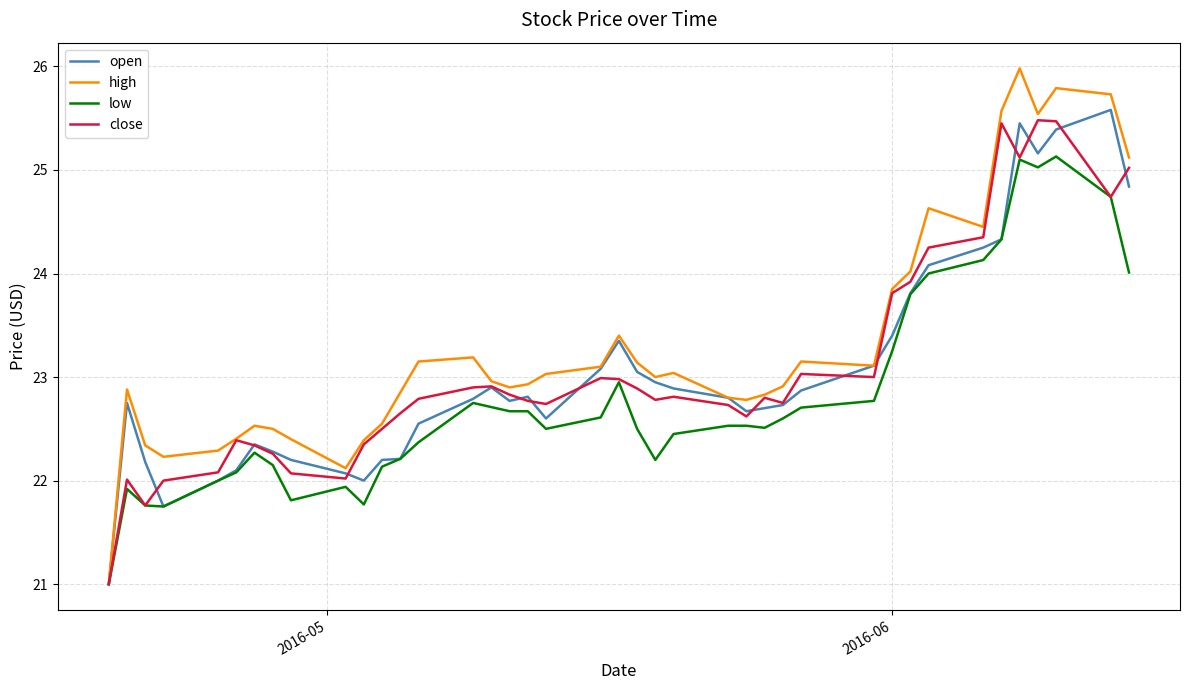

How many distinct data groups are displayed?

4